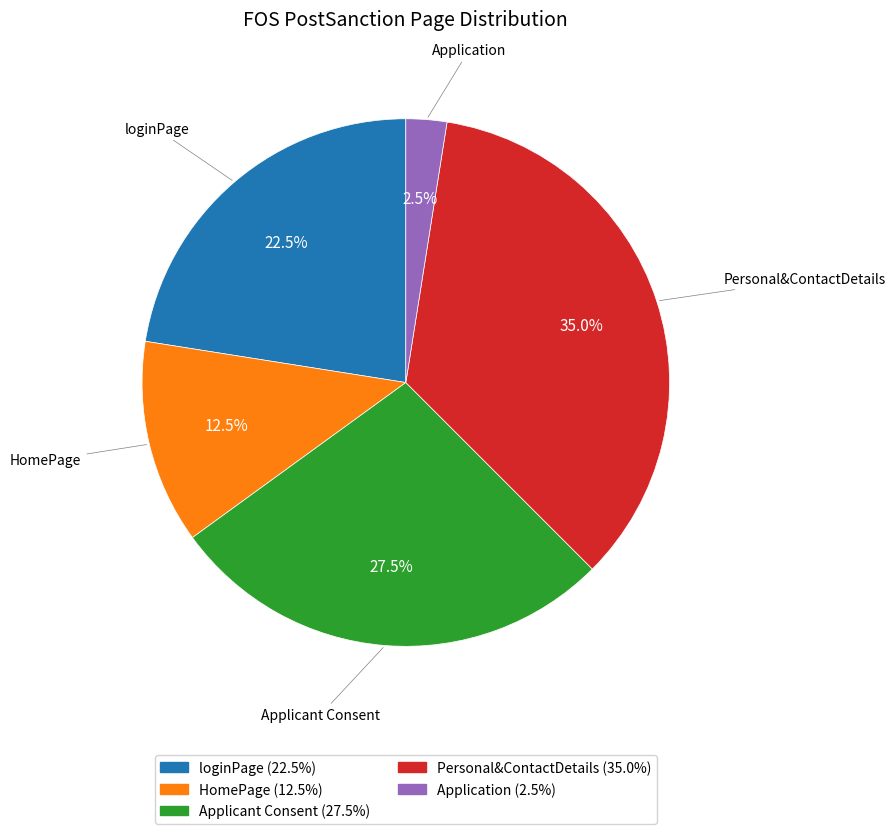

Which slice is the largest?

Personal&ContactDetails